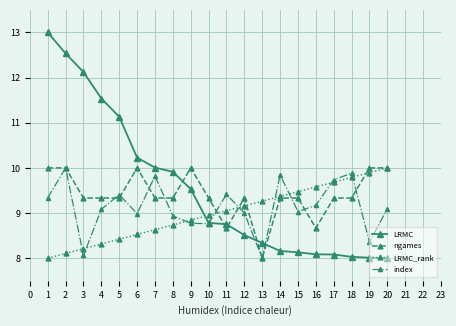

Rank the series at 6 from highest to lowest value.

LRMC, ngames, index, LRMC_rank